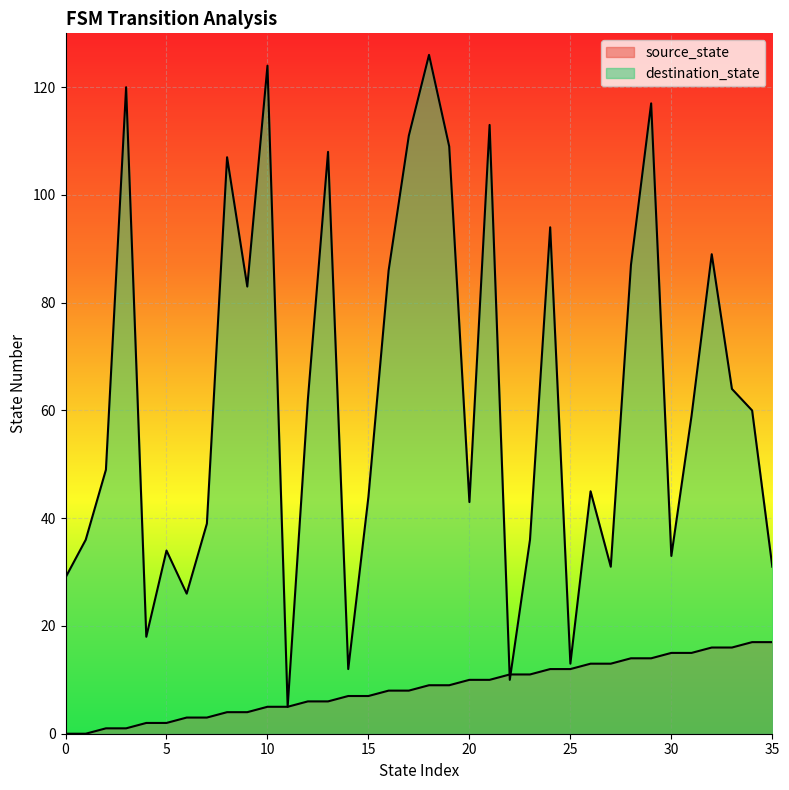

What is the maximum value for source_state?

17